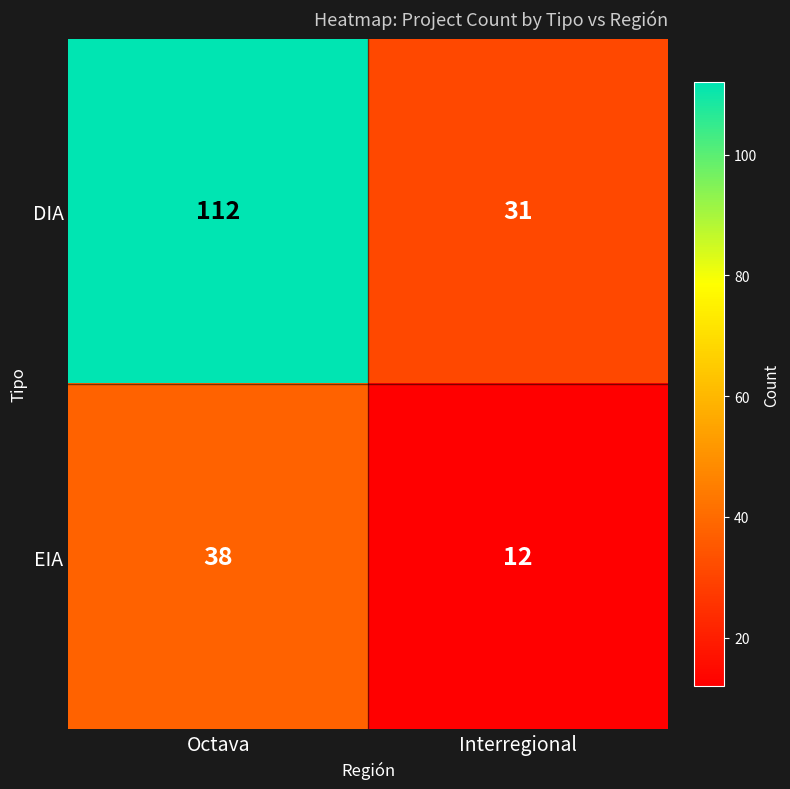

What is the sum of all EIA values?

50